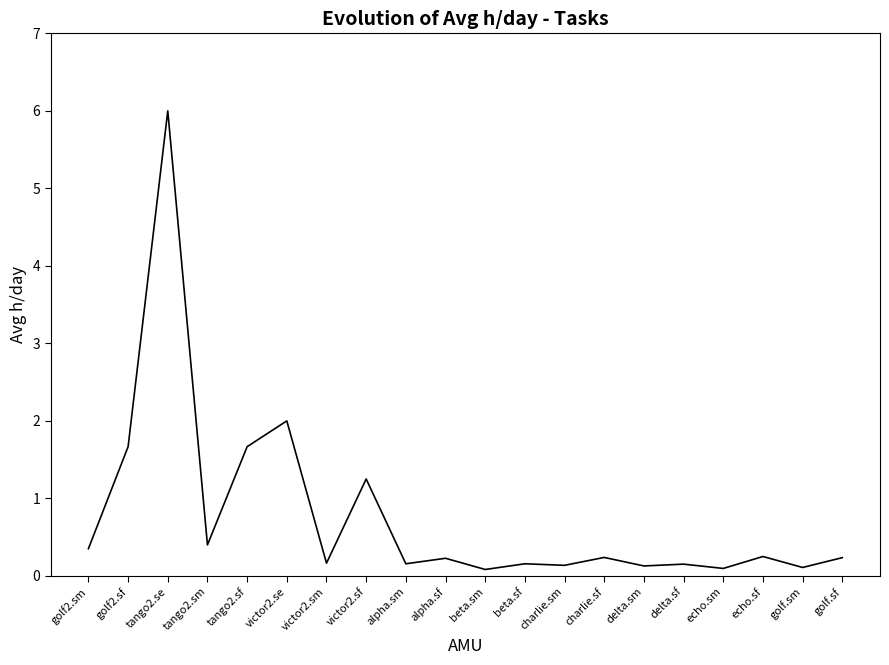

Where is the data nearest to the value 3?

victor2.se